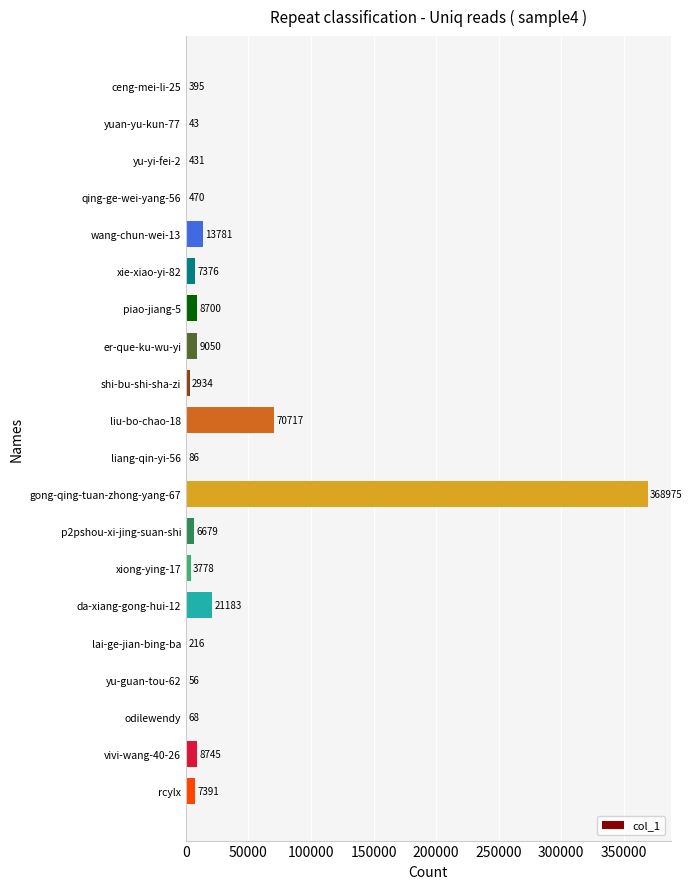

What is the greatest value displayed?

368975